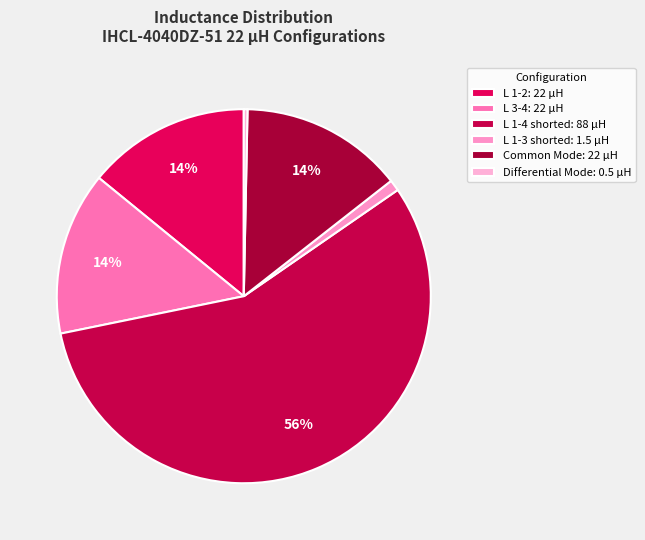

To the nearest percent, what is the average slice percentage?

17%